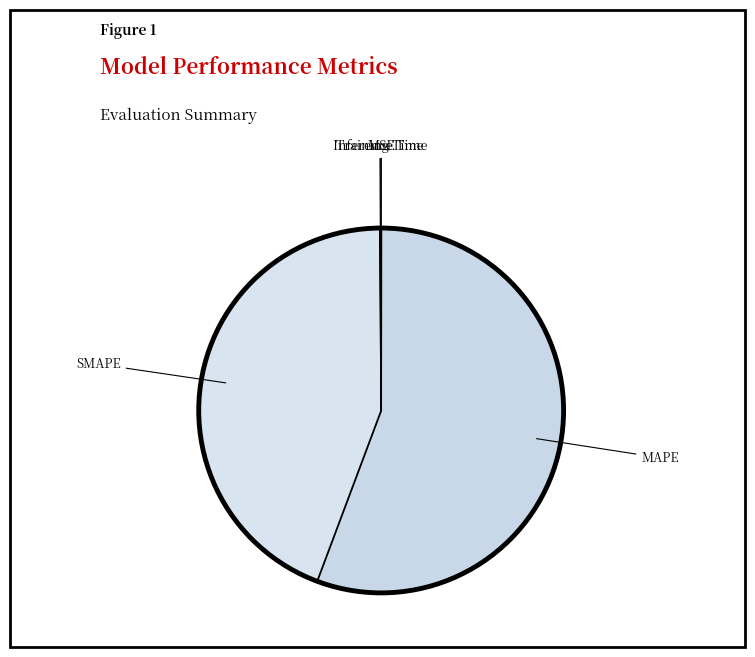

Which category accounts for the majority?

MAPE